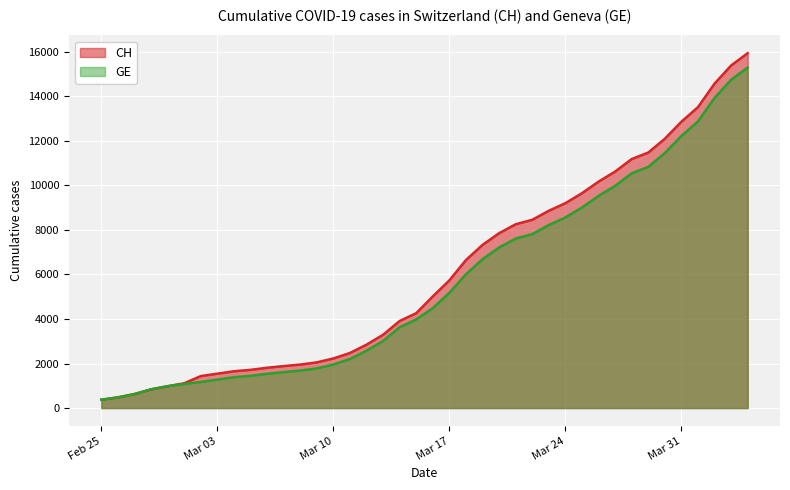

The GE series shows 10825 at 2020-03-29. True or false?

True